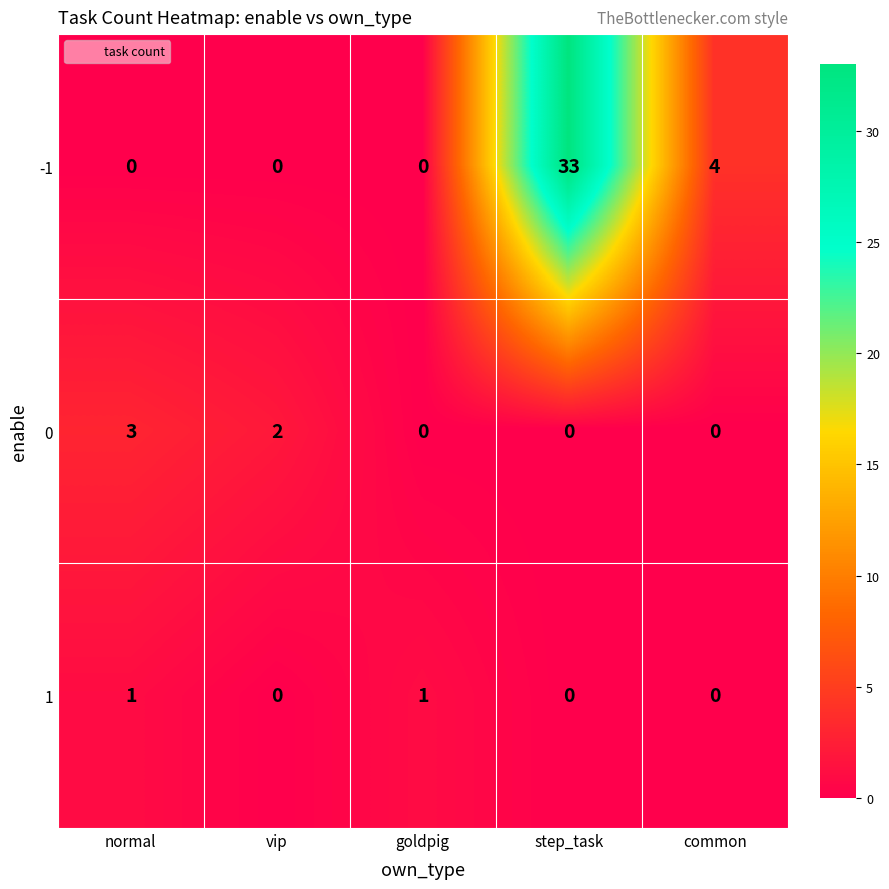

Reading left to right, transcribe all the data shown in this chart.

-1: 0	0	0	33	4
0: 3	2	0	0	0
1: 1	0	1	0	0